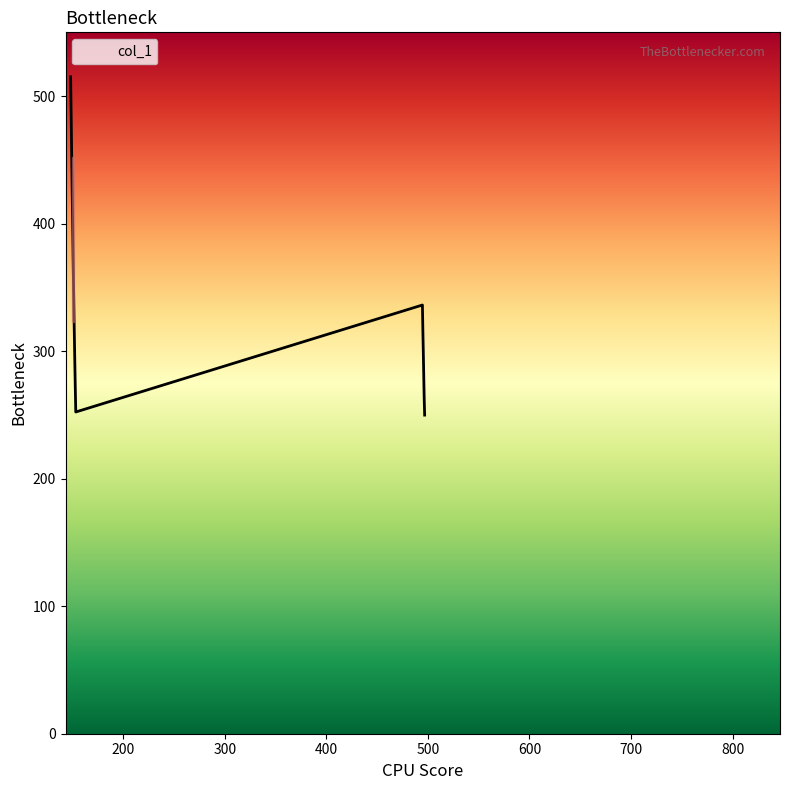

What is the difference between the maximum and minimum values?

265.3